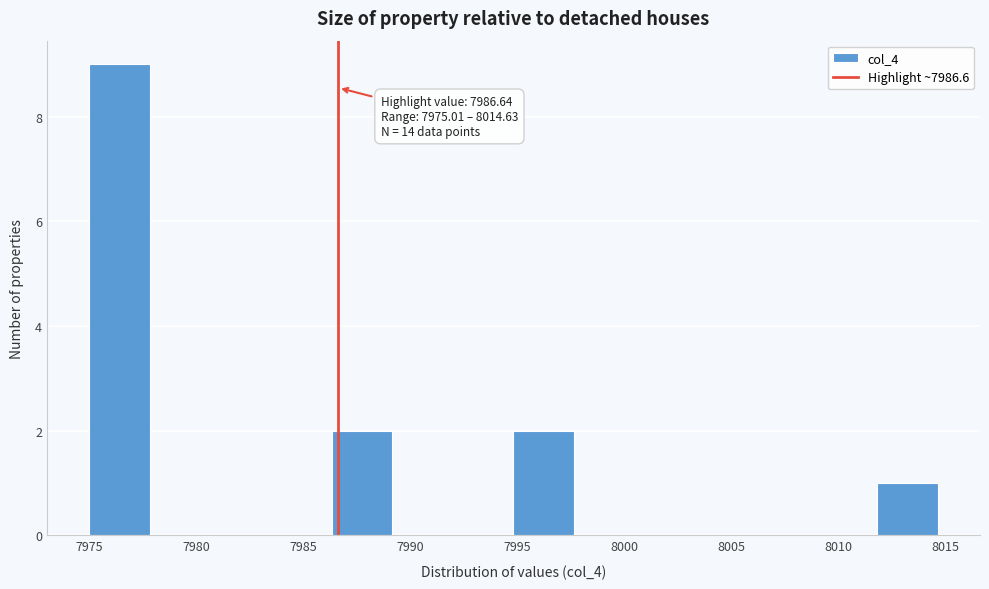

Over which range of the x-axis is the bar tallest?

7975.0 to 7978.0